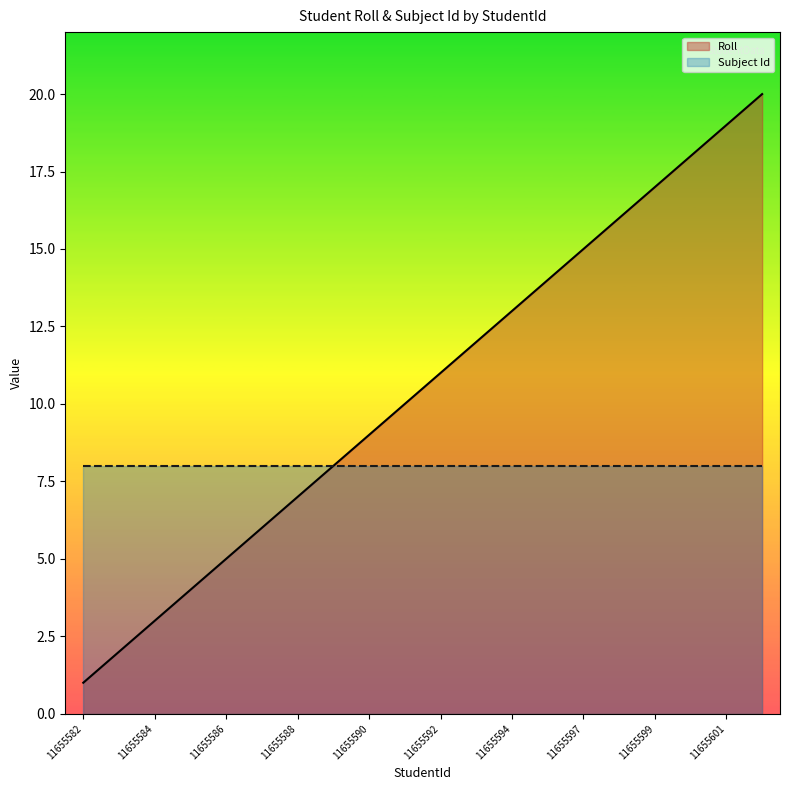

What is the maximum value shown in the chart?

20